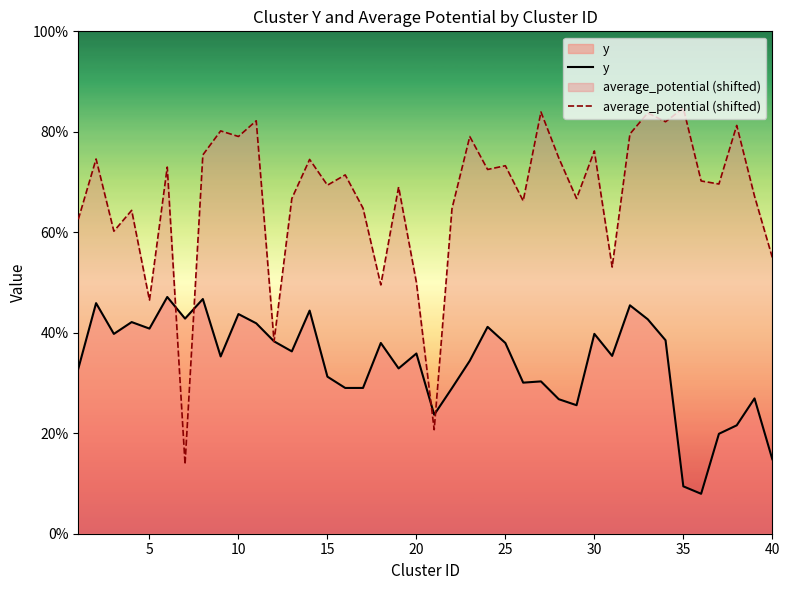

Rank the series by their average value, from highest to lowest.

average_potential (shifted), y